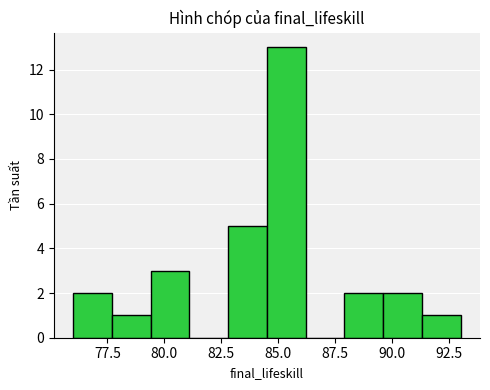

Around what value on the x-axis is the tallest bar? Give the approximate position of its centre, as read against the axis.

85.5